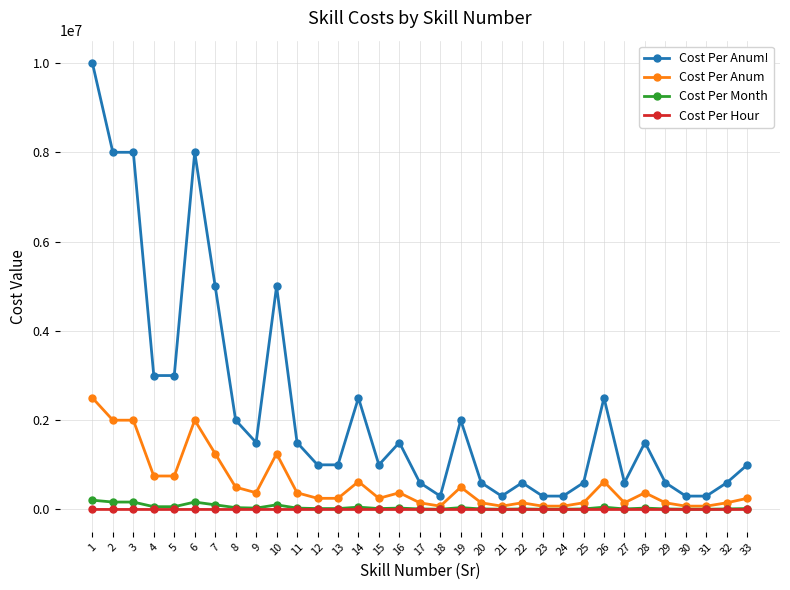

How many data points in Cost Per Month are above 20833?

20